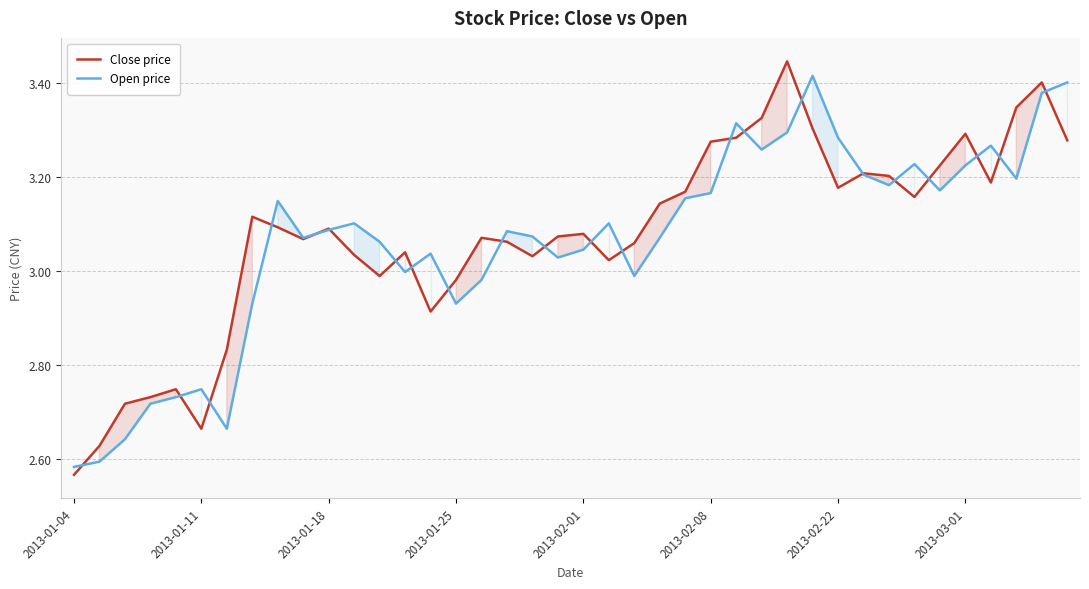

What is the value of the Close price point at the 9th from the left?

3.1